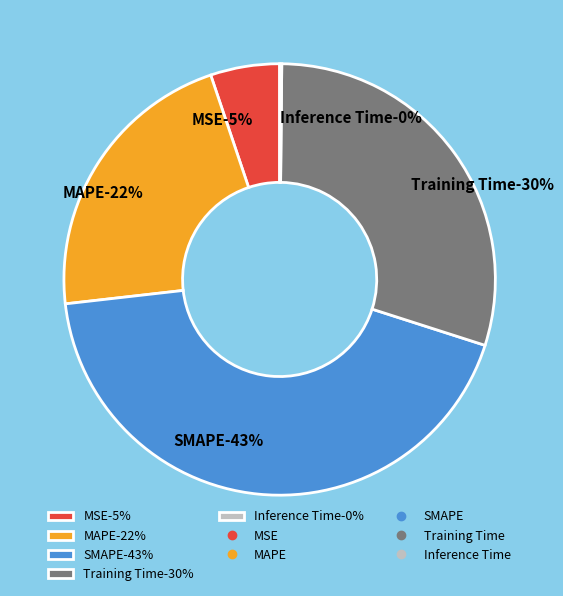

Which slice is the smallest?

Inference Time